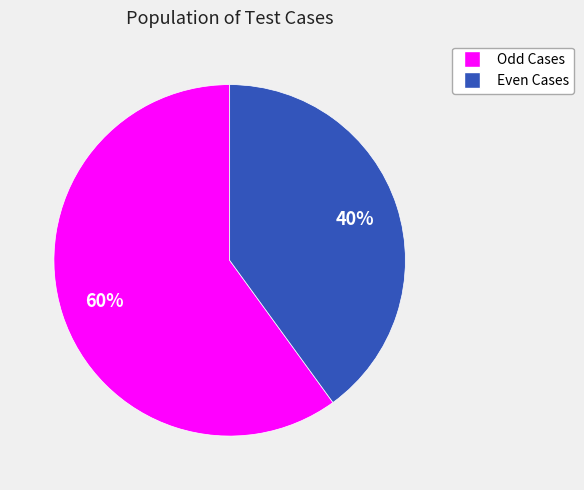

Is there any slice that represents more than half of the pie?

Yes